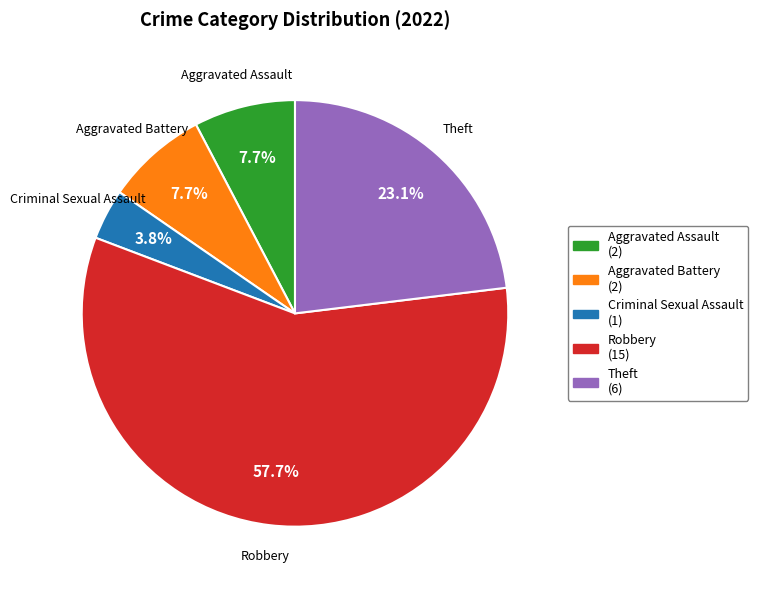

How many segments does this pie chart have?

5